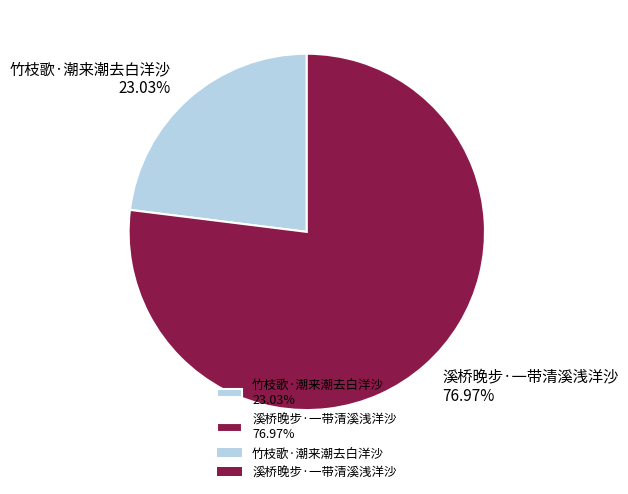

Combined, do 溪桥晚步·一带清溪浅洋沙 and 竹枝歌·潮来潮去白洋沙 account for over 50%?

Yes